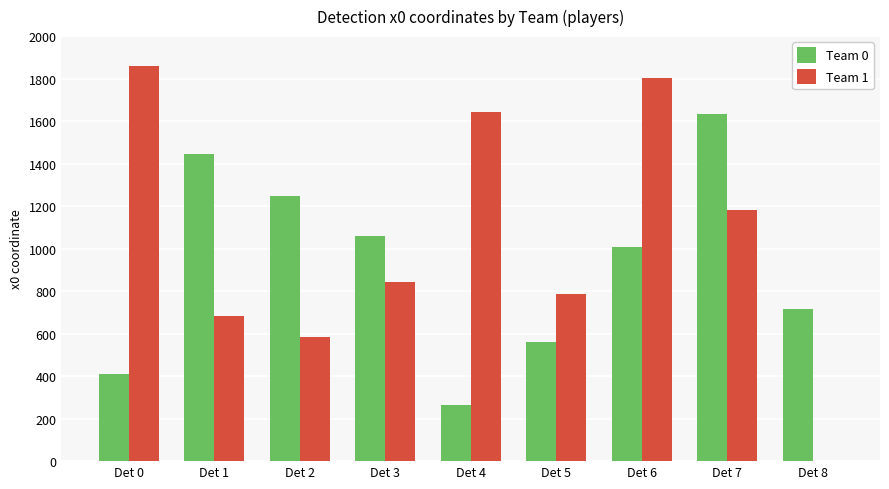

What are all the series names shown in the legend?

Team 0, Team 1